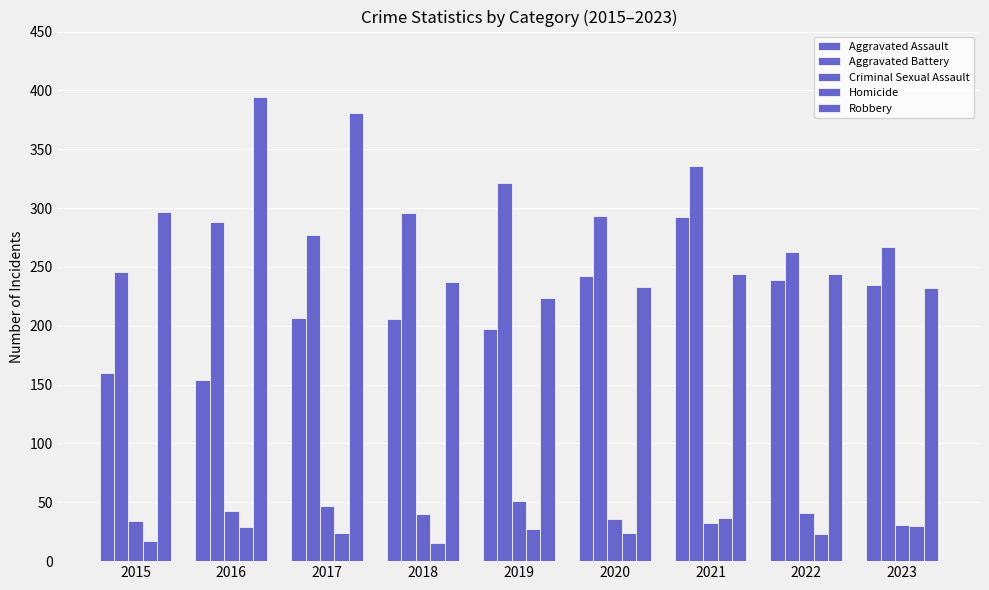

What is the difference between the Criminal Sexual Assault values at 2021 and 2023?

1